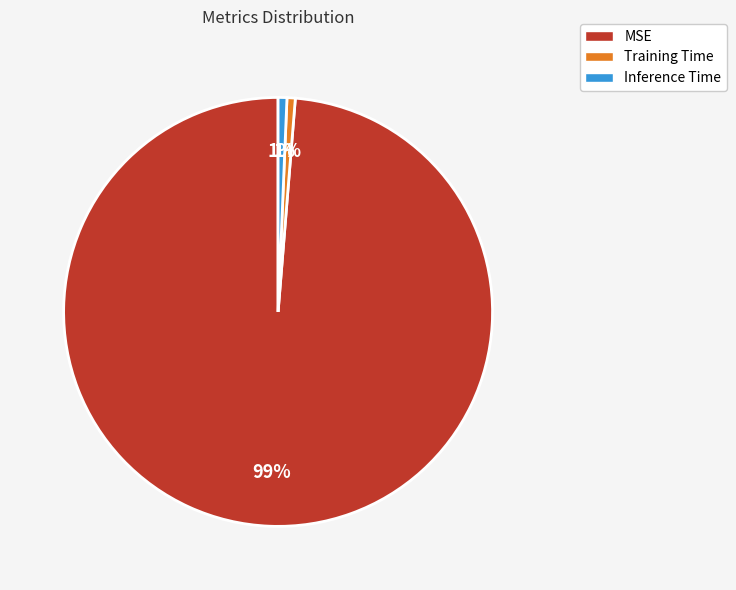

True or false: Inference Time accounts for 1% of the total.

True